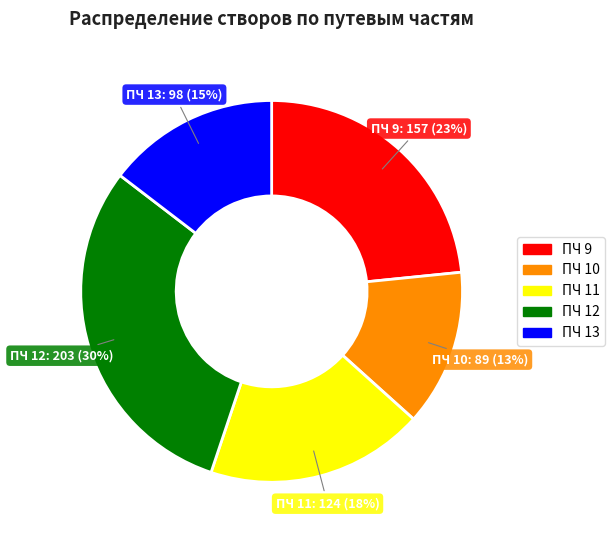

Combined, do ПЧ 10 and ПЧ 12 account for over 50%?

No